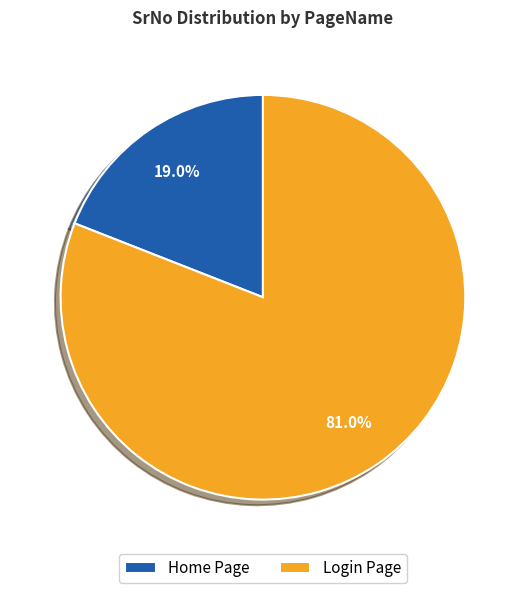

Which has a higher value, Home Page or Login Page?

Login Page